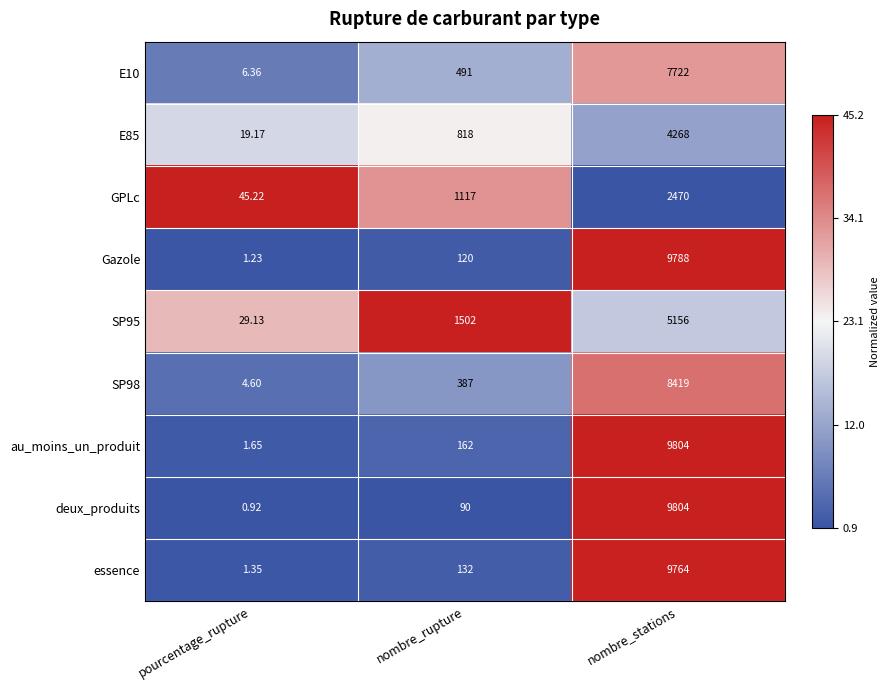

Which category has the highest value across all series?

nombre_stations